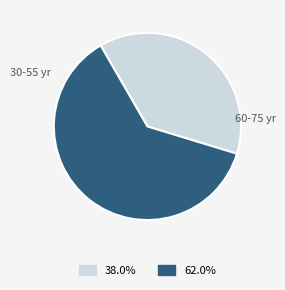

Is there any slice that represents more than half of the pie?

Yes